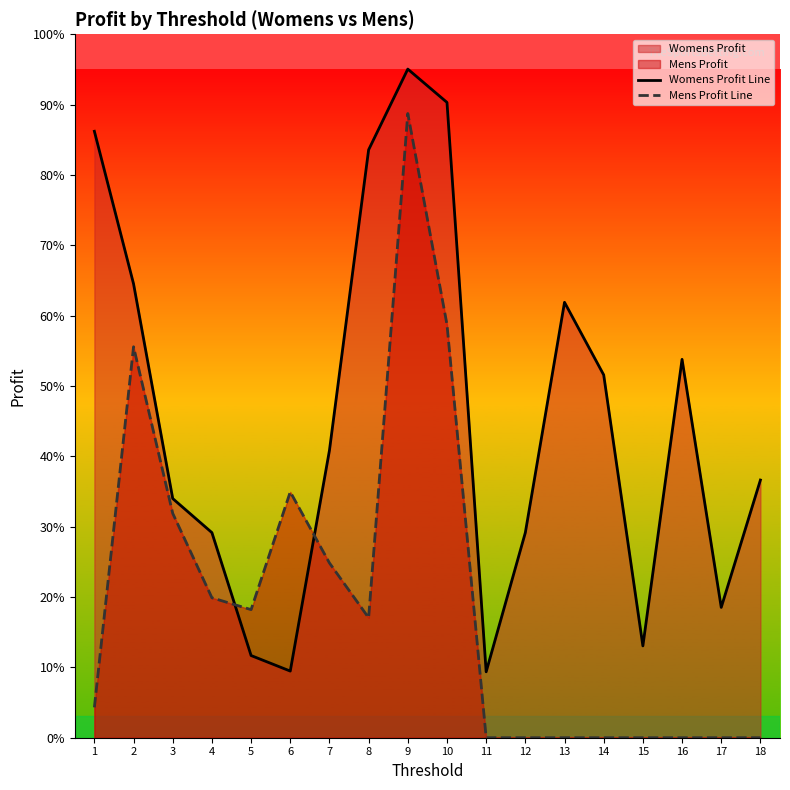

Is it true that Mens Profit Line equals 210 at 3?

False